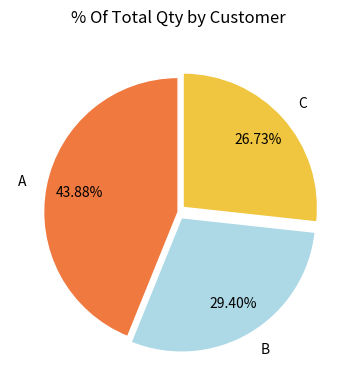

Is it true that C is 27% of the pie?

True